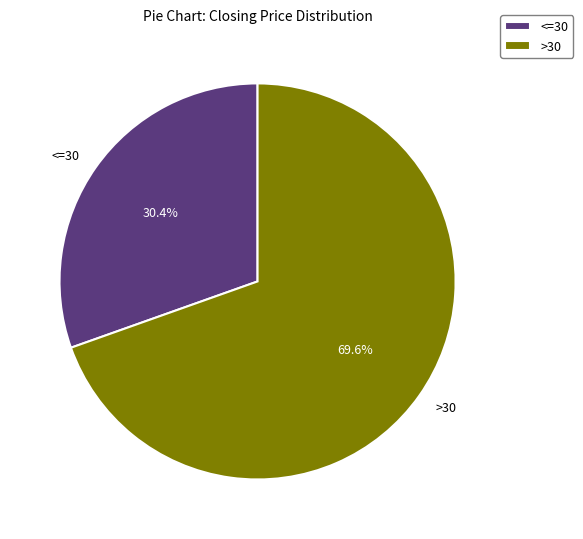

Is the sum of <=30 and >30 greater than half?

Yes